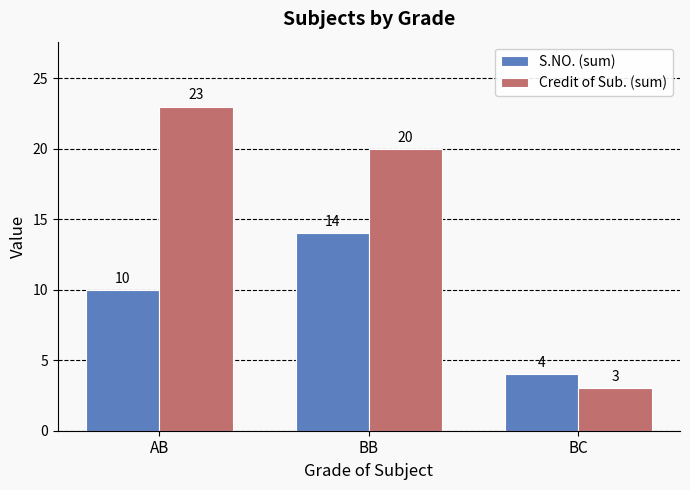

What are all the series names shown in the legend?

S.NO. (sum), Credit of Sub. (sum)